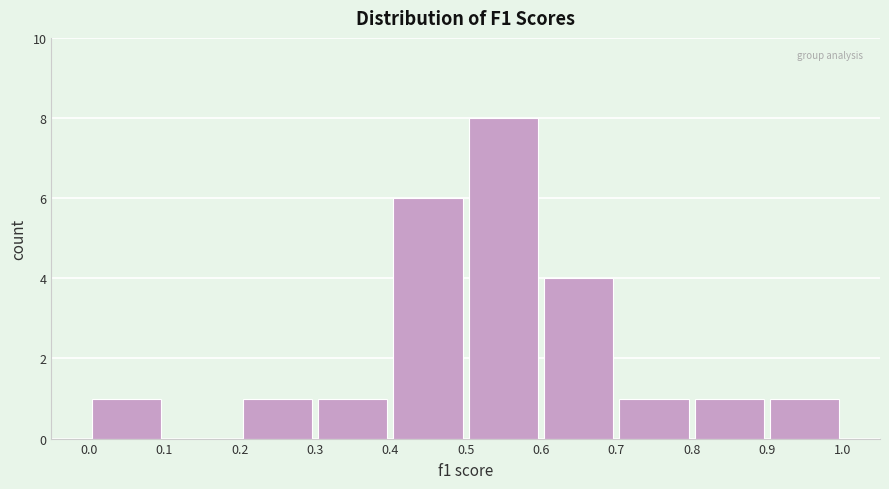

Which range on the x-axis has the tallest bar?

0.5 to 0.6